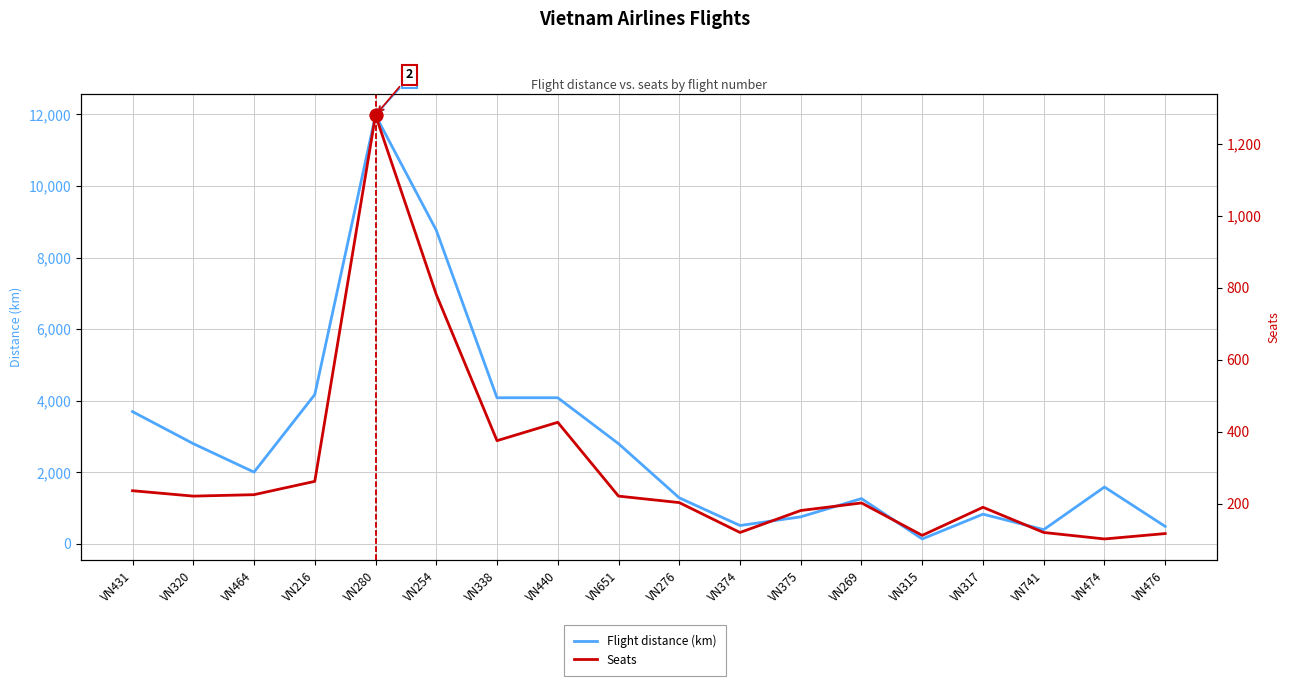

Is the value of Flight distance (km) at VN374 greater than the value of Seats at VN431?

Yes